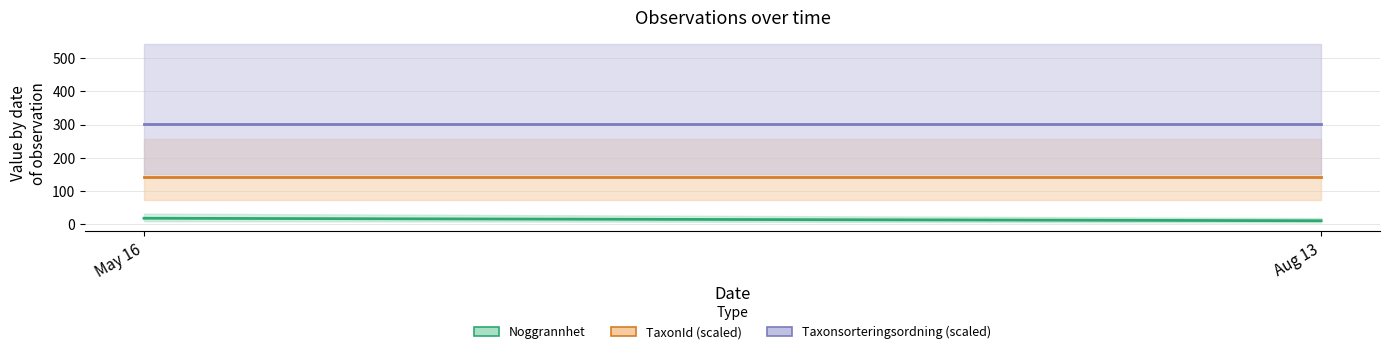

What is the label of the 2nd point from the right?

May 16